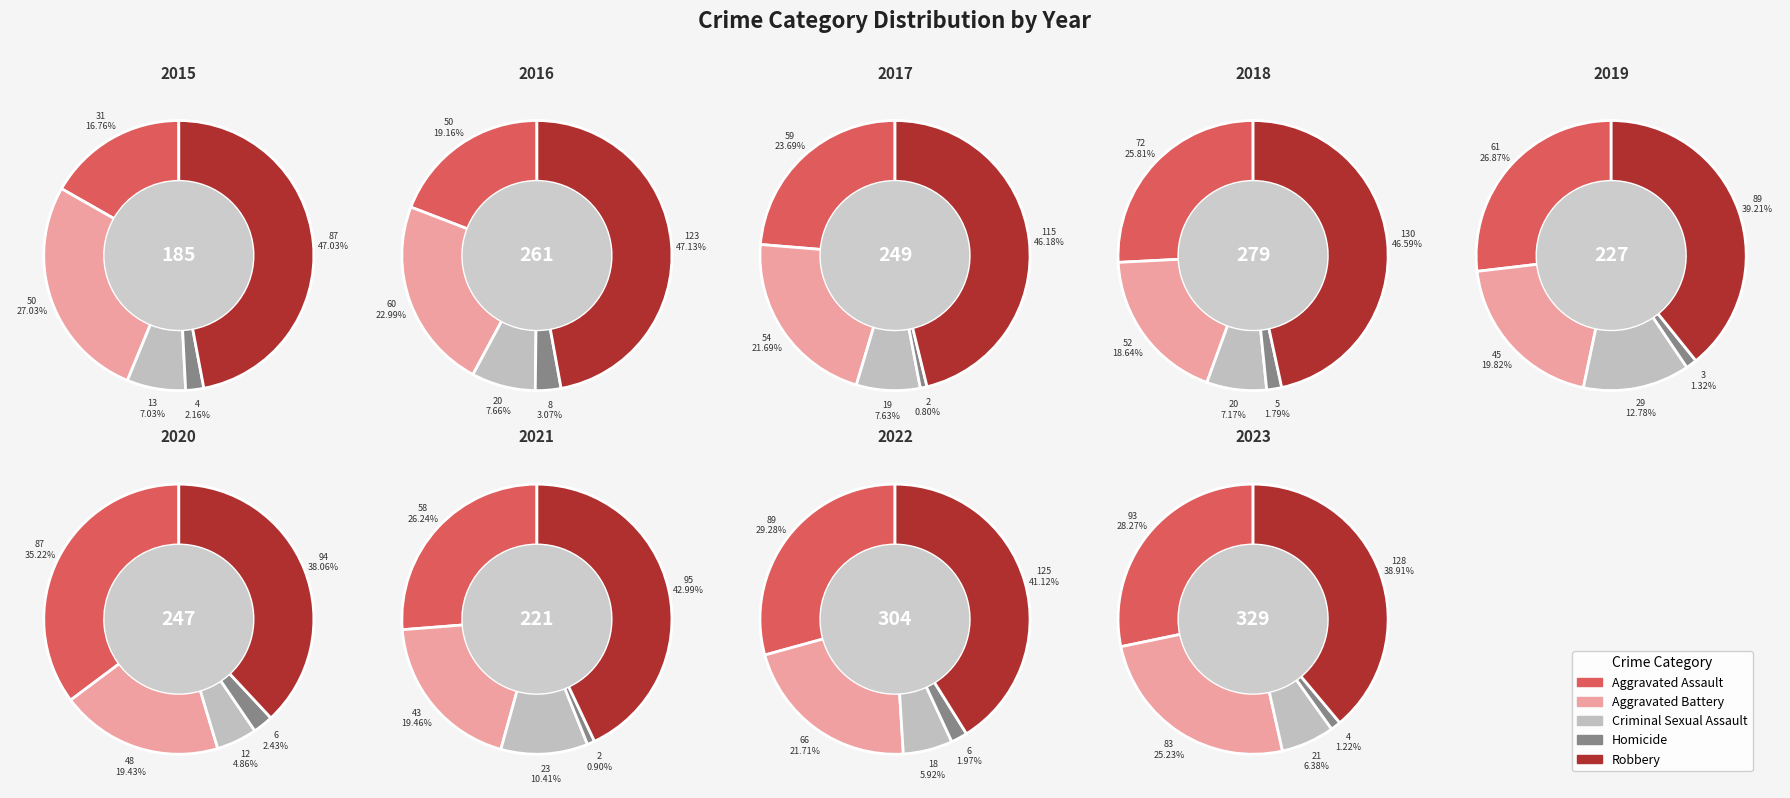

To the nearest percent, what is the combined percentage of 2020 and 2021?

19%